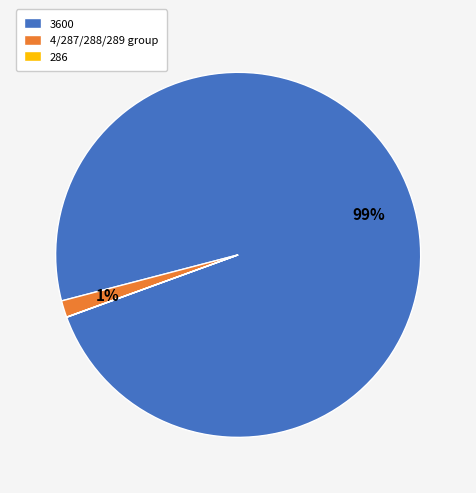

Is it true that 4/287/288/289 group is 1% of the pie?

True